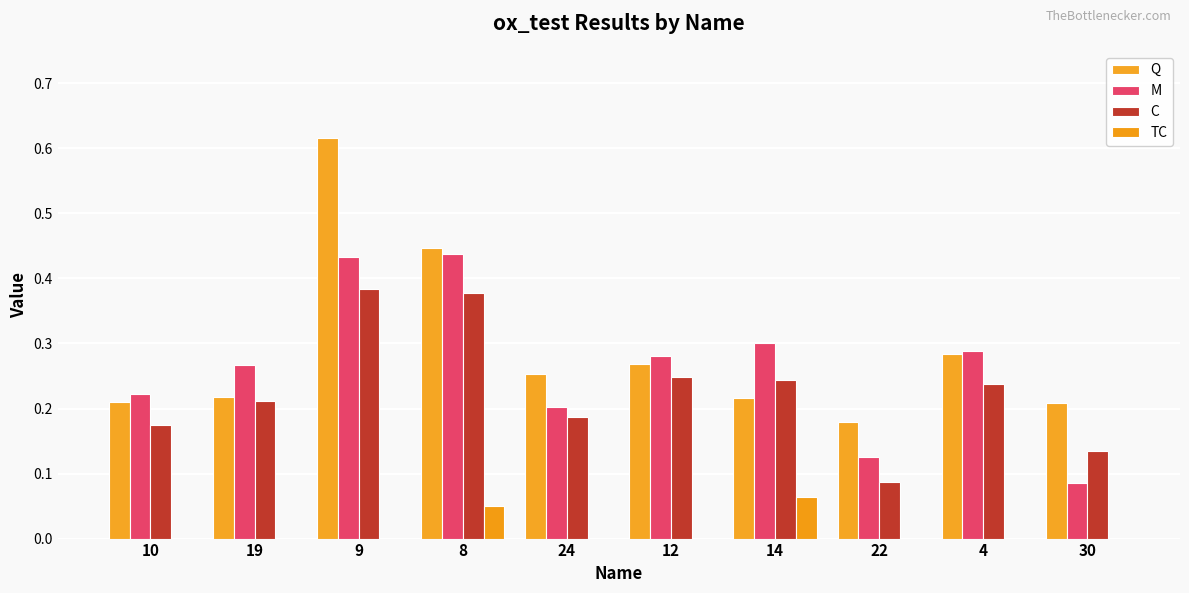

Are the bars grouped side by side (vs. stacked)?

Yes